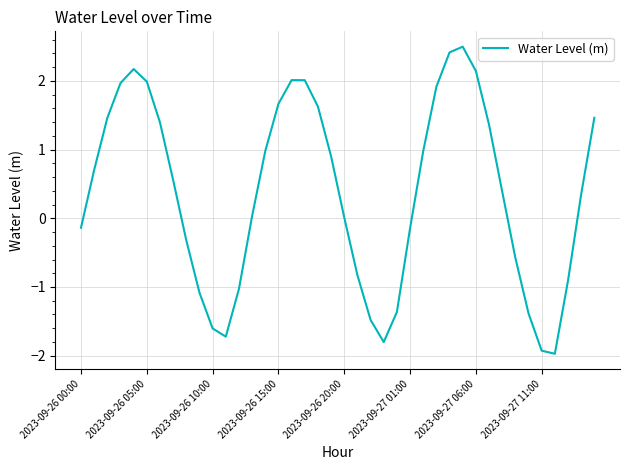

What is the greatest value displayed?

2.5